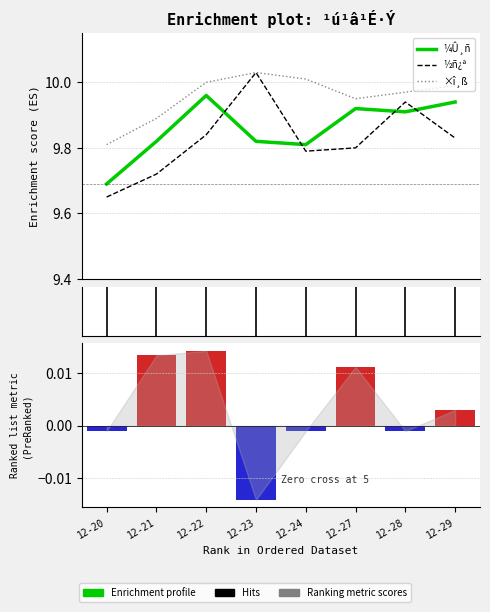

At which label does ×î¸ß reach its peak?

12-23